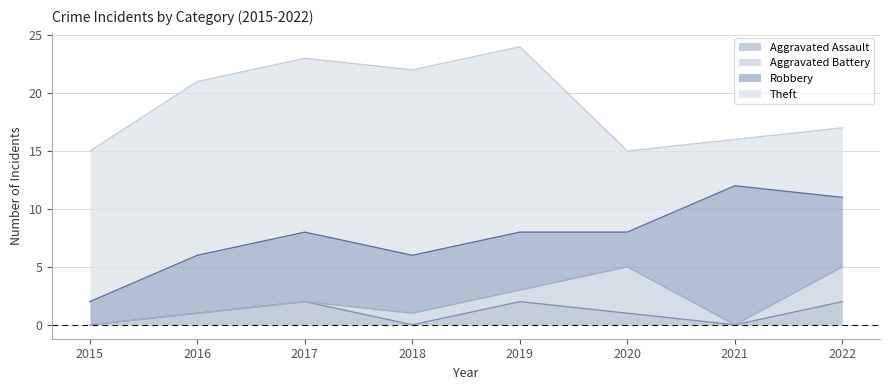

How many values in the Robbery series exceed 5?

3